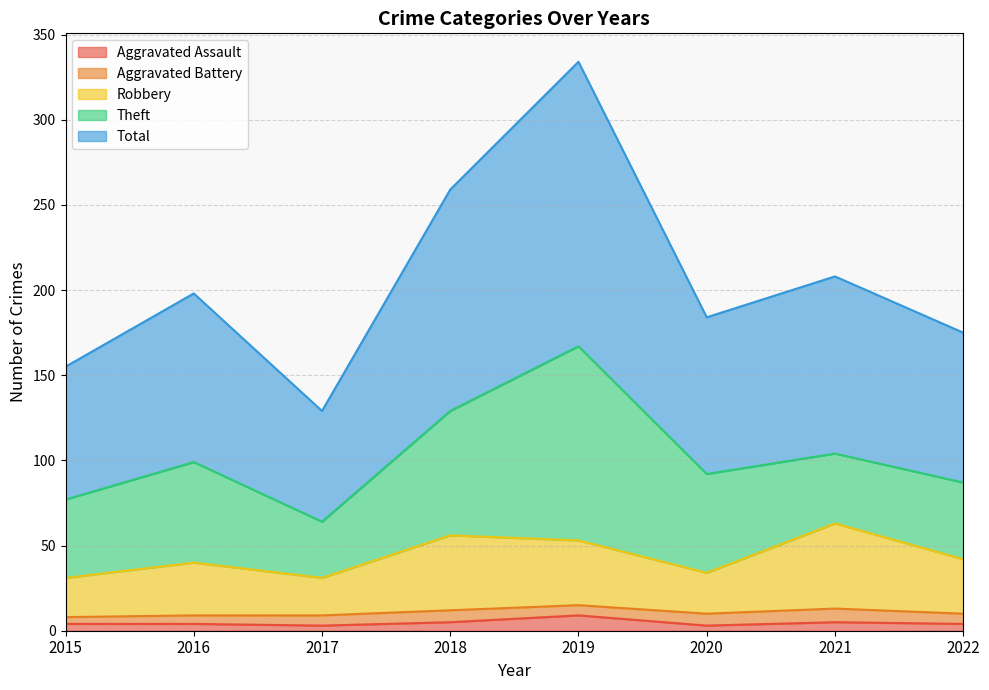

How many interior local valleys does the Robbery series have?

2